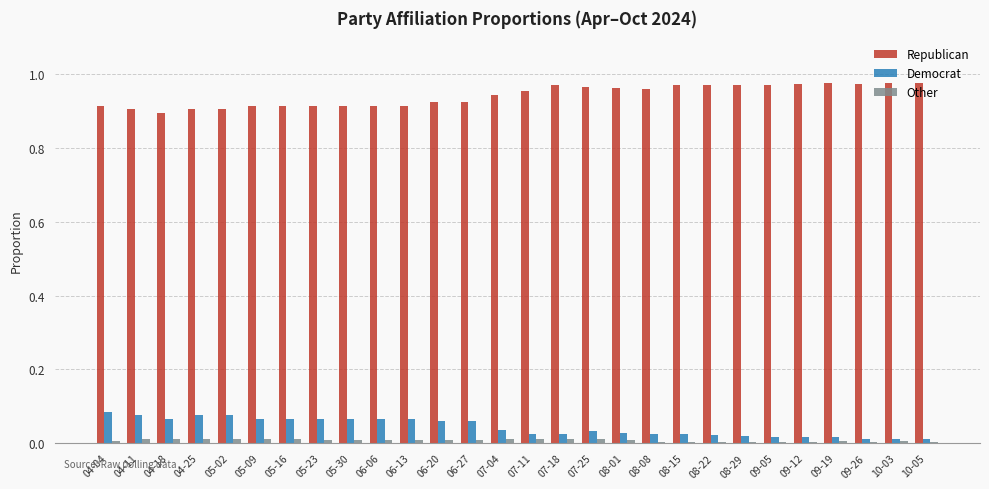

How many series are shown in this chart?

3